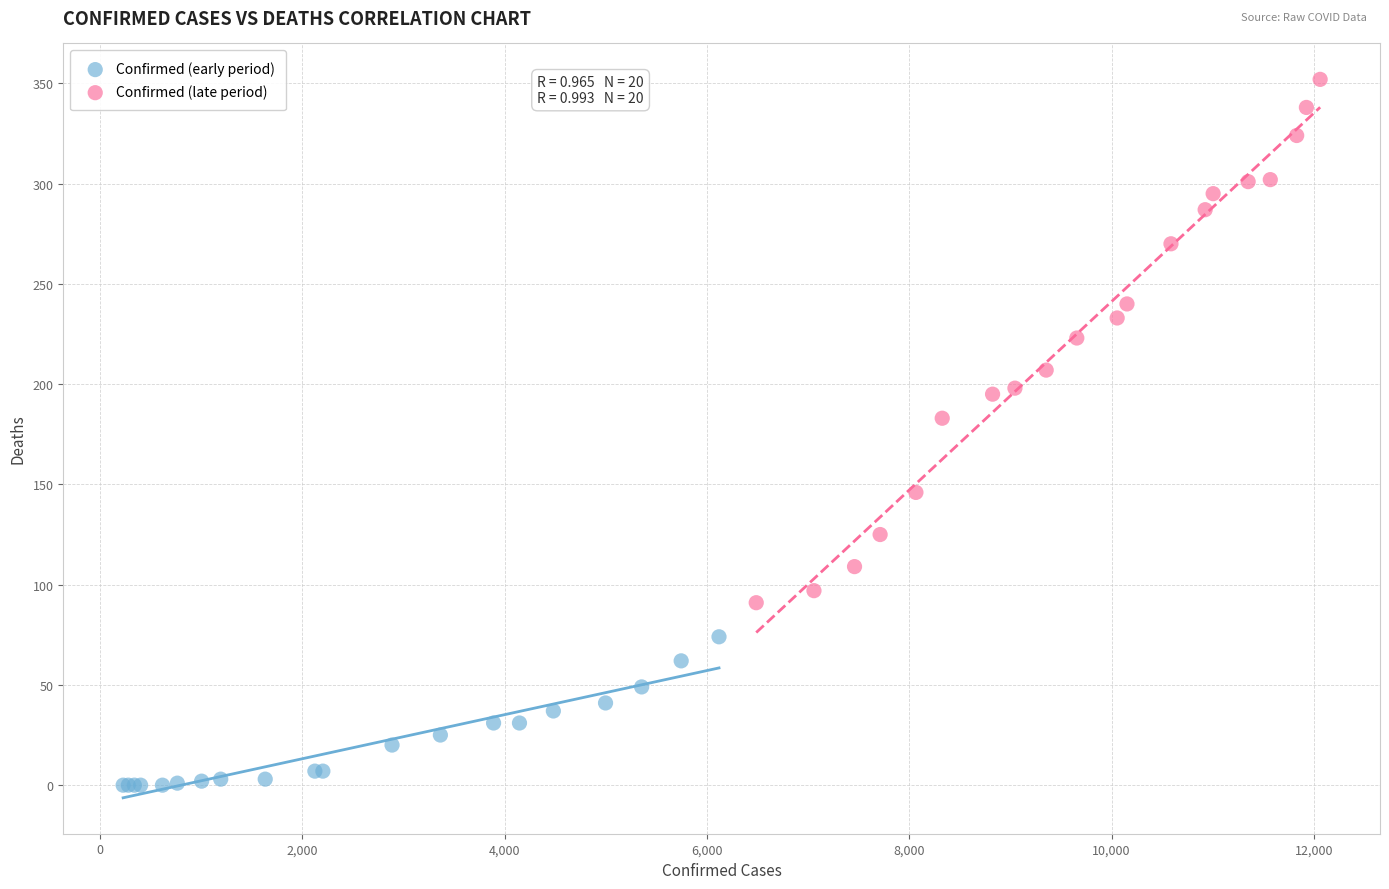

Which series contains the highest Y value?

Confirmed (late period)